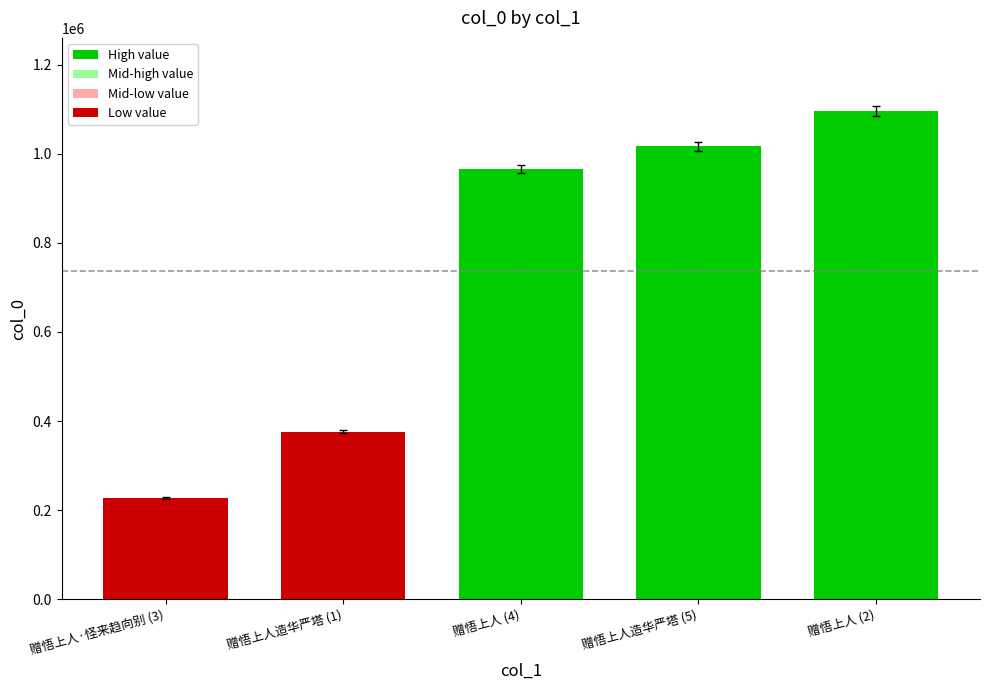

What position from the right is 赠悟上人造华严塔 (5)?

2